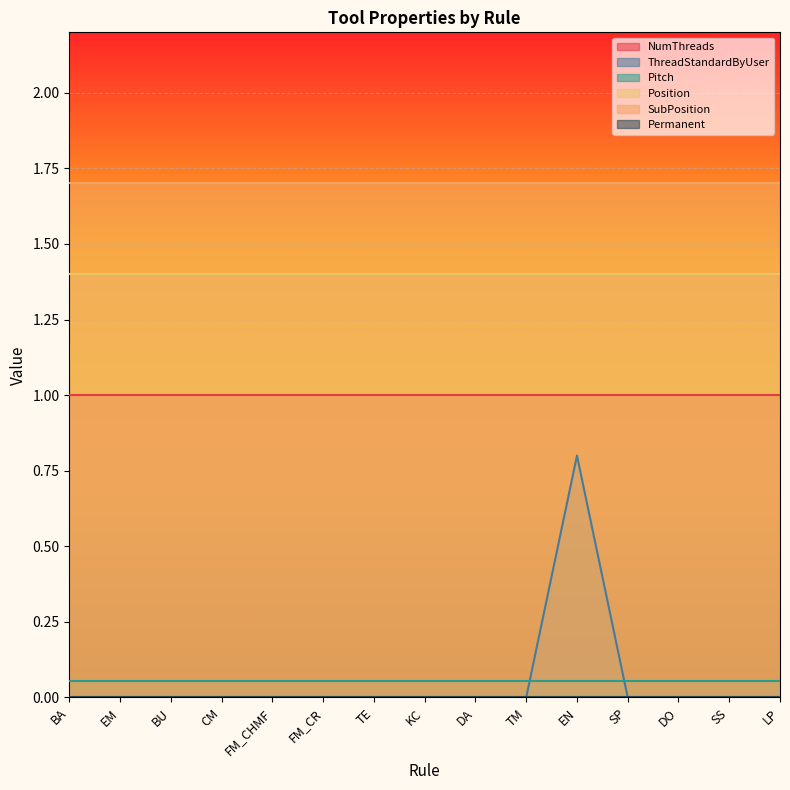

At which label is ThreadStandardByUser closest to 0?

BA